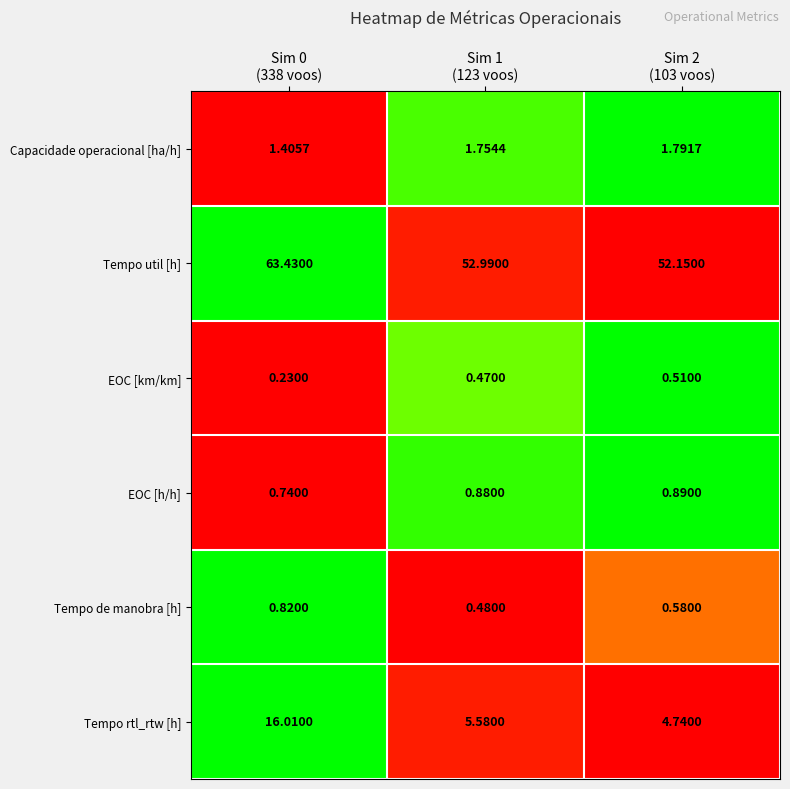

Which series has the largest range (max minus min)?

Tempo util [h]